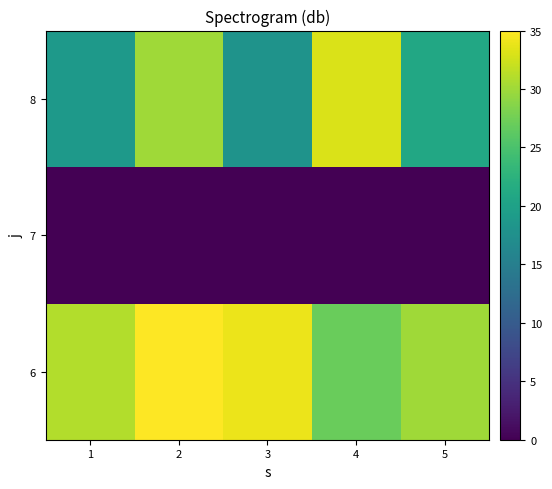

At how many categories does at least one series exceed 7?

5